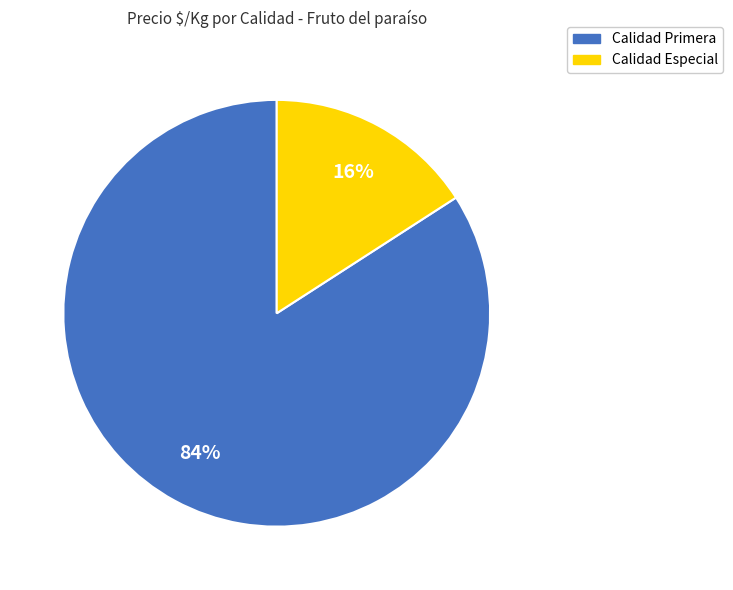

Is there any slice that represents more than half of the pie?

Yes